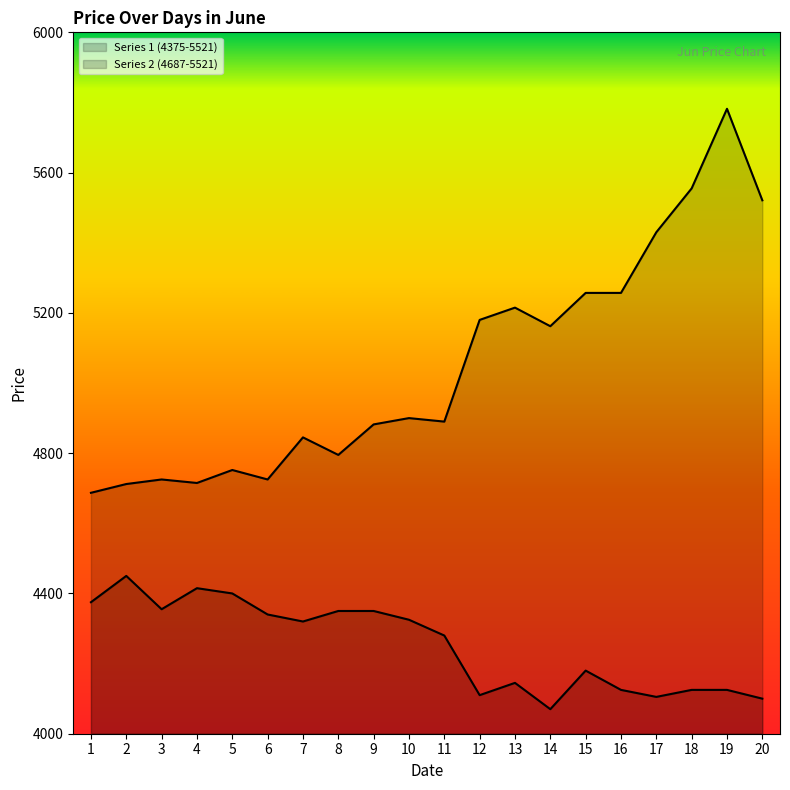

Reading left to right, transcribe all the data shown in this chart.

Series 1 (4375-5521): 1=4375	2=4450	3=4355	4=4415	5=4400	6=4340	7=4320	8=4350	9=4350	10=4325	11=4280	12=4110	13=4145	14=4070	15=4180	16=4125	17=4105	18=4125	19=4125	20=4100
Series 2 (4687-5521): 1=4687	2=4712	3=4725	4=4715	5=4752	6=4725	7=4845	8=4795	9=4882	10=4900	11=4890	12=5180	13=5215	14=5162	15=5257	16=5257	17=5430	18=5555	19=5782	20=5521